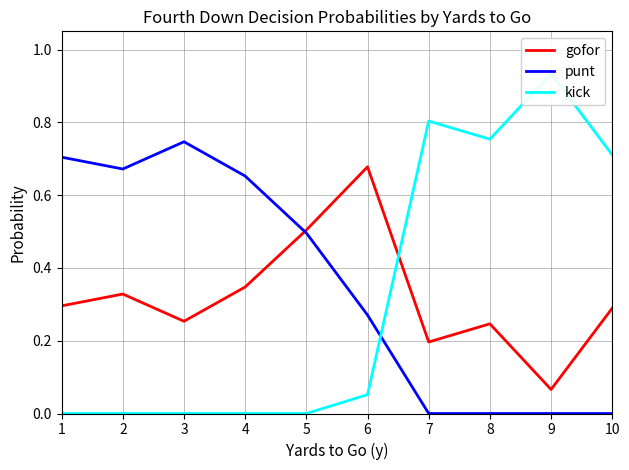

What is the total value across all series at 1?

1.0